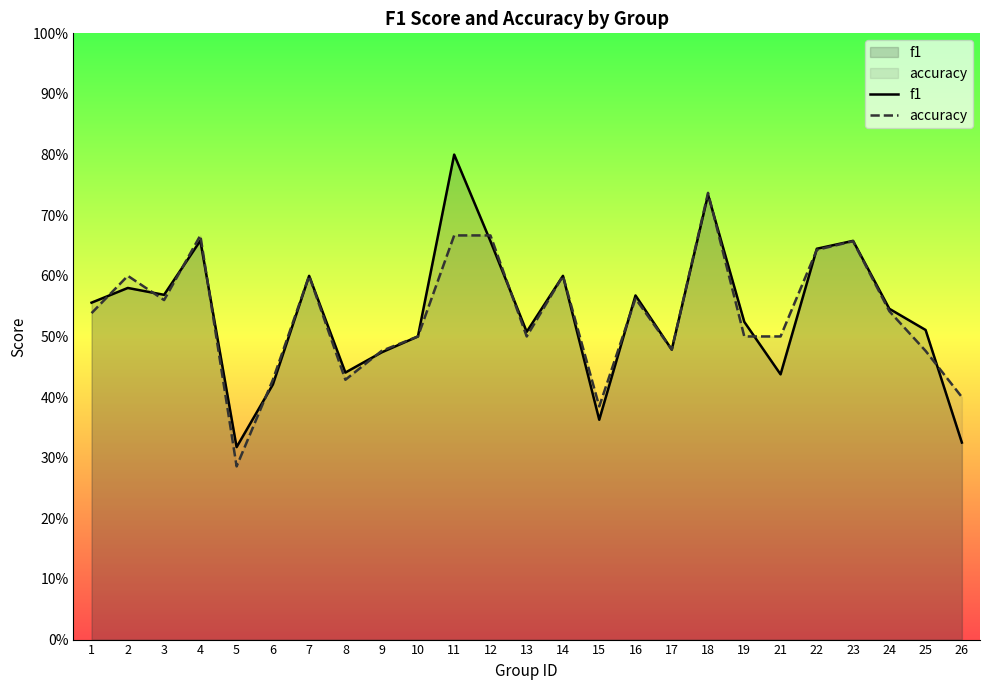

How many interior local peaks does the f1 series have?

8